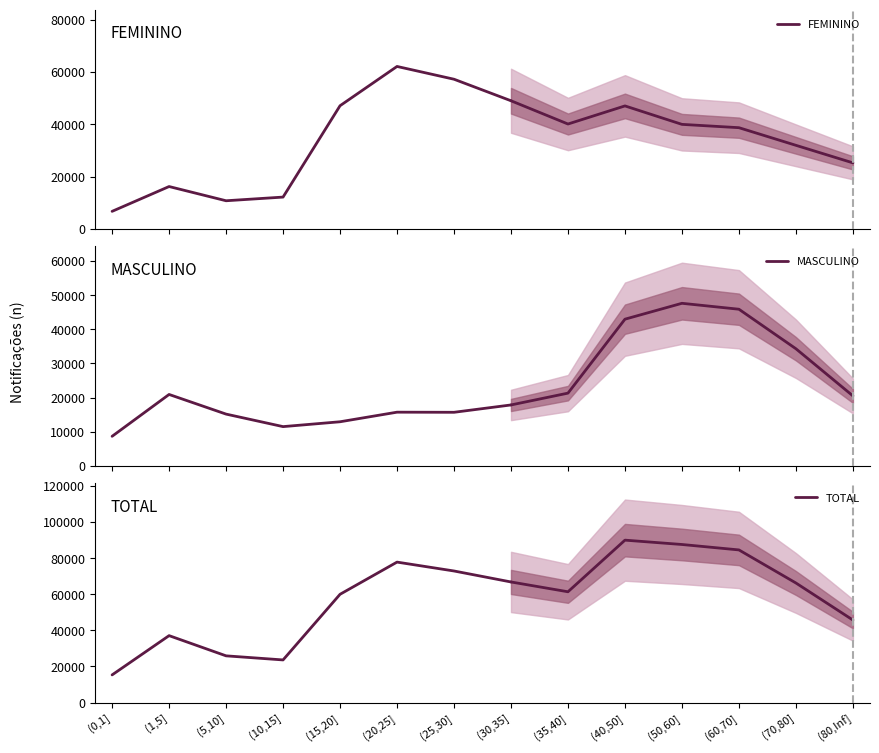

Count the number of data series in this chart.

3